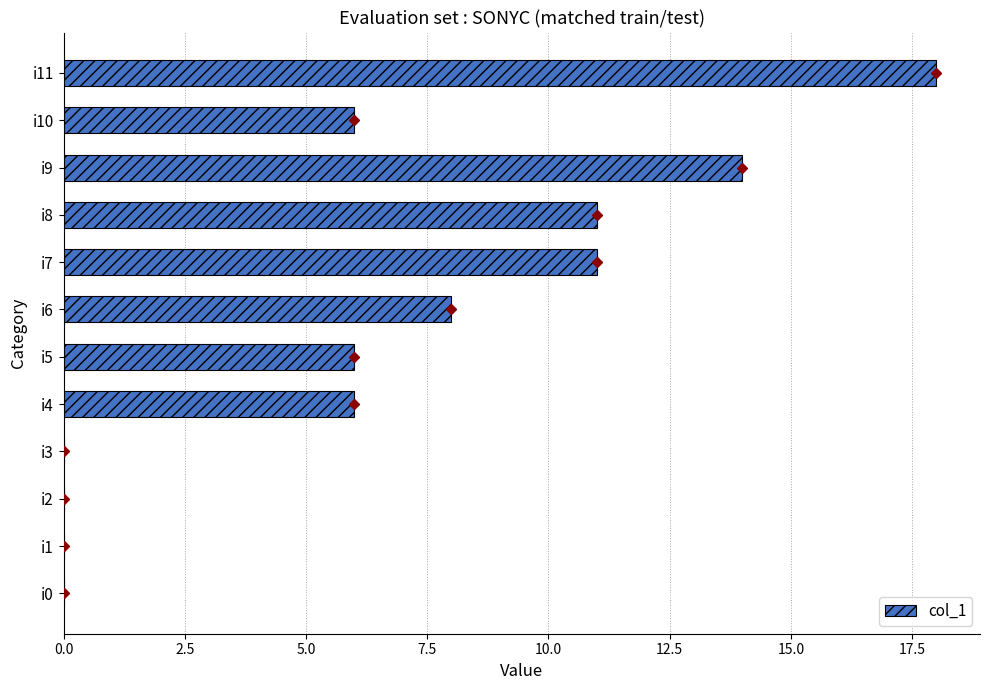

What is the sum of all values?

80